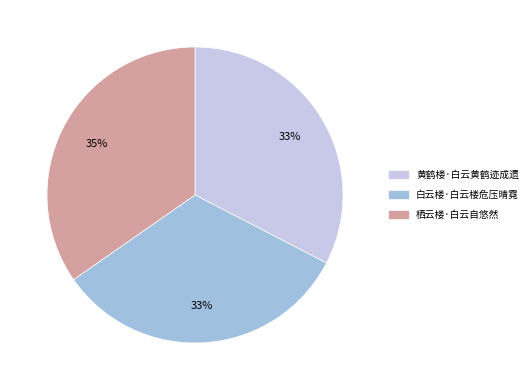

Is 黄鹤楼·白云黄鹤迹成遗 the majority of the pie?

No